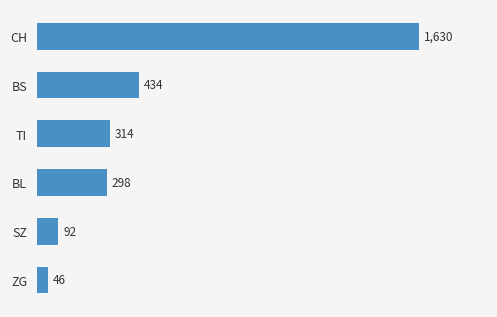

What is the maximum value shown in the chart?

1630